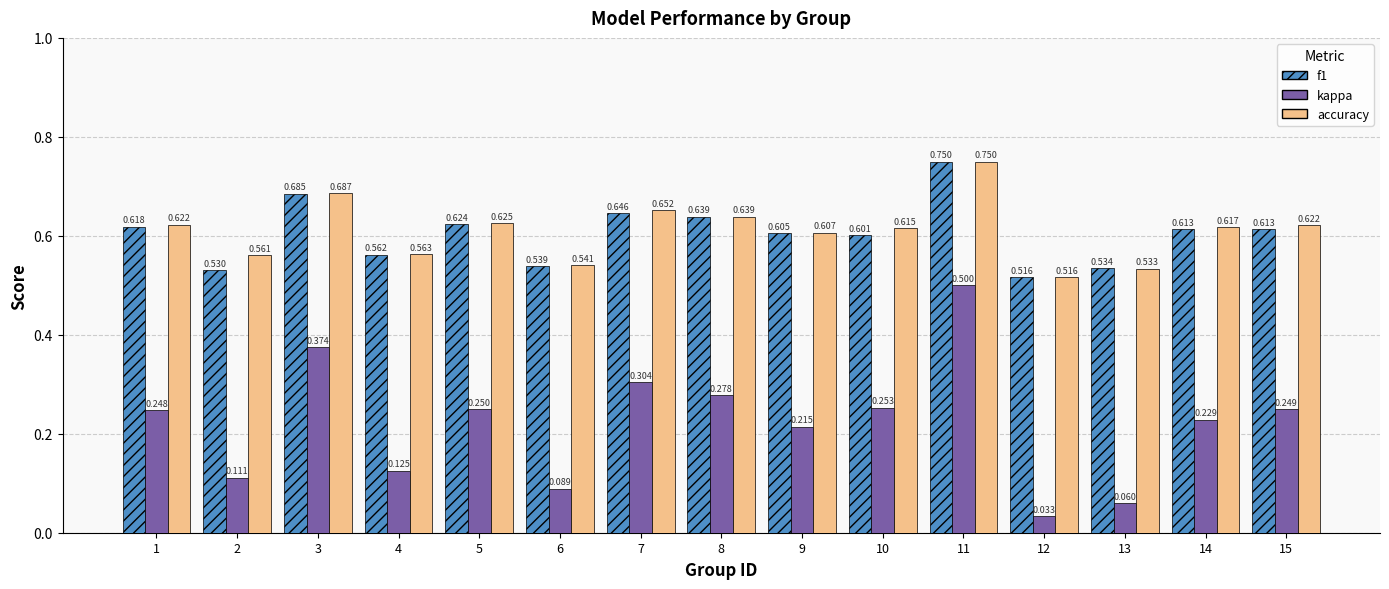

Which series has the largest total across all categories?

accuracy